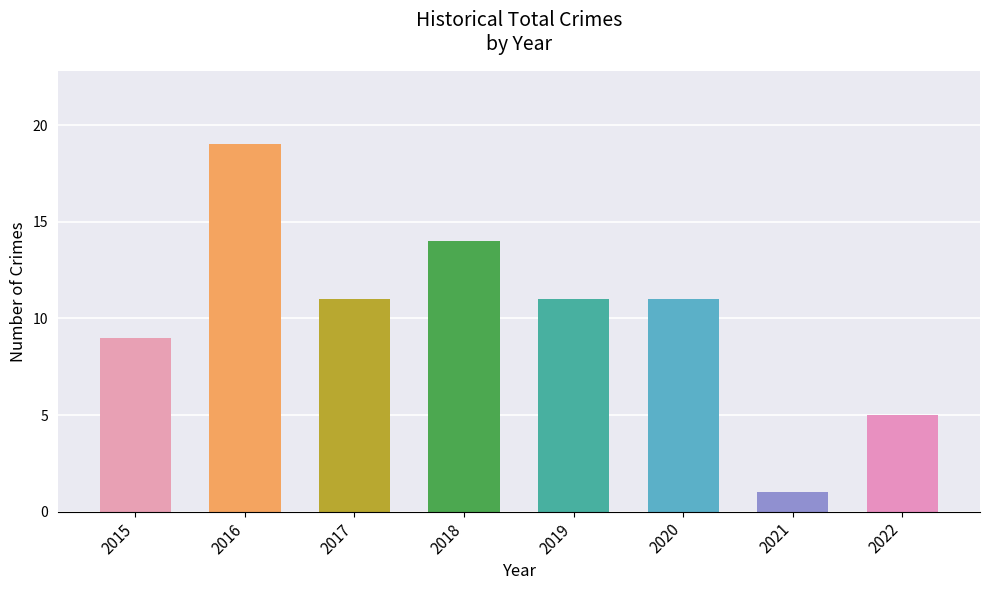

Is it true that the value at 2022 is 5?

True